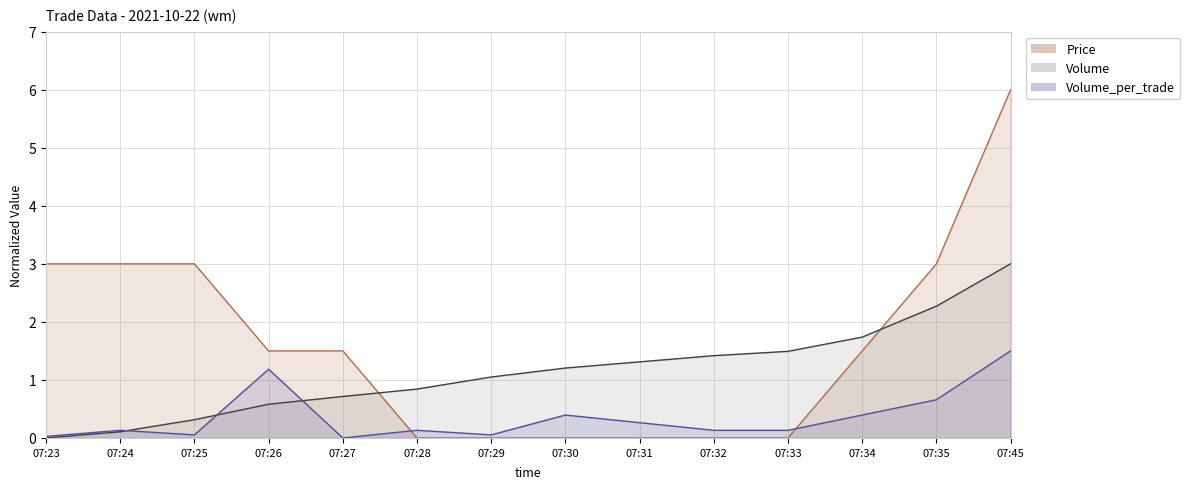

Reading left to right, extract all data points from this chart.

Price: 07:23=3.0	07:24=3.0	07:25=3.0	07:26=1.5	07:27=1.5	07:28=0.0	07:29=0.0	07:30=0.0	07:31=0.0	07:32=0.0	07:33=0.0	07:34=1.5	07:35=3.0	07:45=6.0
Volume: 07:23=0.0	07:24=0.1	07:25=0.3	07:26=0.6	07:27=0.7	07:28=0.8	07:29=1.0	07:30=1.2	07:31=1.3	07:32=1.4	07:33=1.5	07:34=1.7	07:35=2.3	07:45=3.0
Volume_per_trade: 07:23=0.0	07:24=0.1	07:25=0.1	07:26=1.2	07:27=0.0	07:28=0.1	07:29=0.1	07:30=0.4	07:31=0.3	07:32=0.1	07:33=0.1	07:34=0.4	07:35=0.7	07:45=1.5